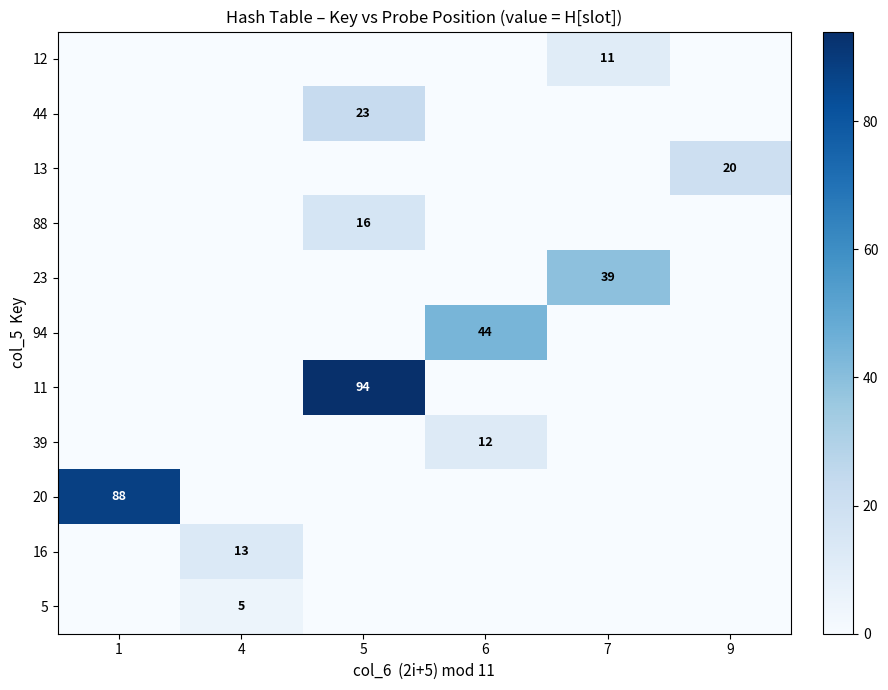

Reading left to right, transcribe all the data shown in this chart.

row_0: 0	0	0	0	11	0
row_1: 0	0	23	0	0	0
row_2: 0	0	0	0	0	20
row_3: 0	0	16	0	0	0
row_4: 0	0	0	0	39	0
row_5: 0	0	0	44	0	0
row_6: 0	0	94	0	0	0
row_7: 0	0	0	12	0	0
row_8: 88	0	0	0	0	0
row_9: 0	13	0	0	0	0
row_10: 0	5	0	0	0	0